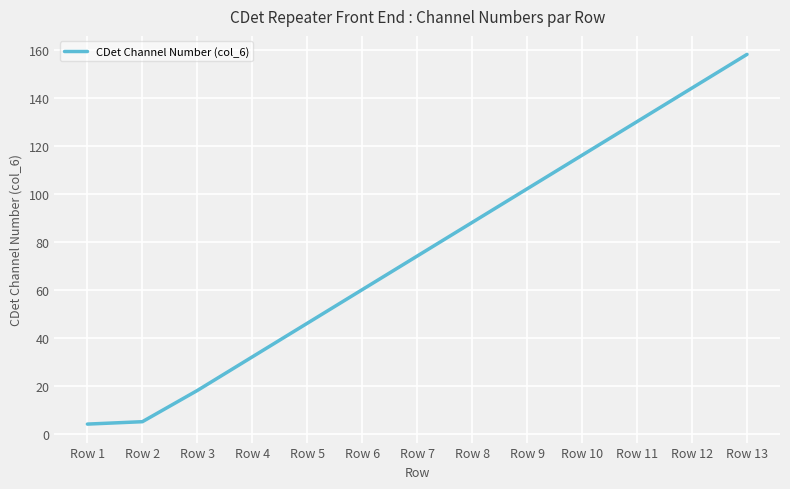

Which has a higher value, Row 5 or Row 12?

Row 12